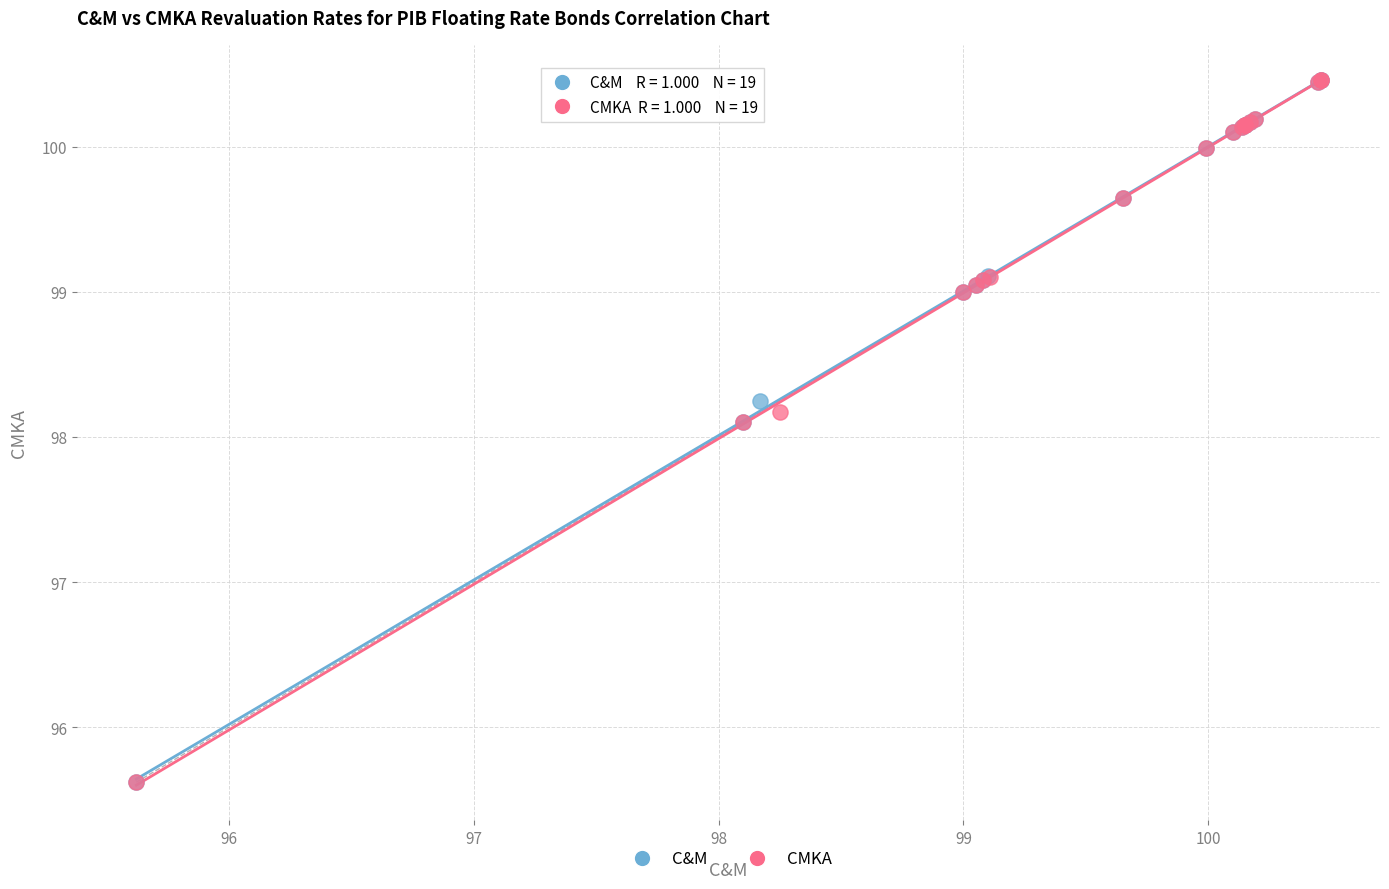

What are all the series names shown in the legend?

C&M, CMKA